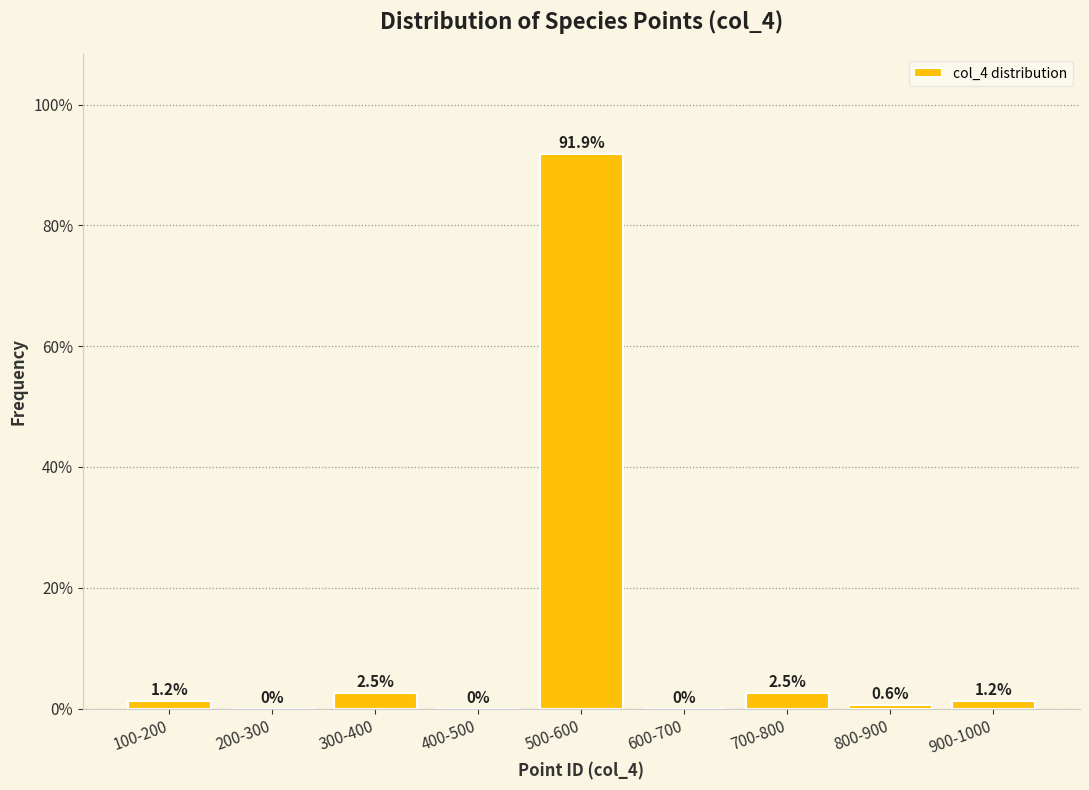

Which category has the highest value across all series?

500-600